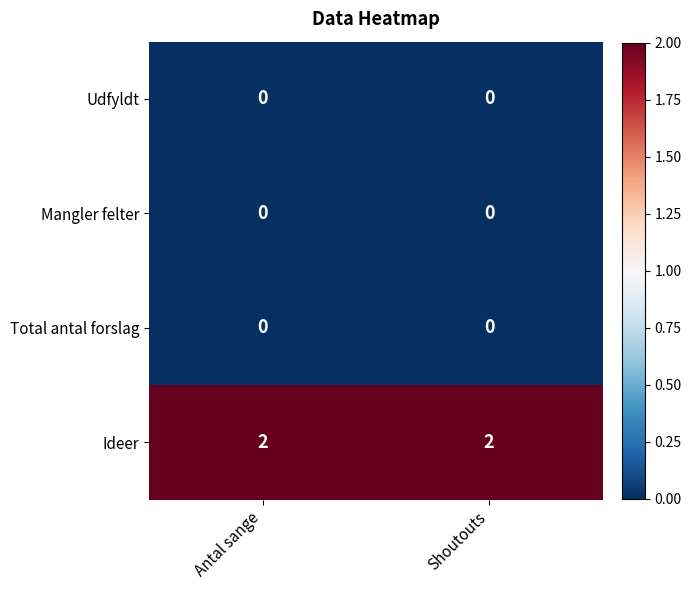

Reading left to right, list all the values displayed in this chart.

Udfyldt: 0	0
Mangler felter: 0	0
Total antal forslag: 0	0
Ideer: 2	2